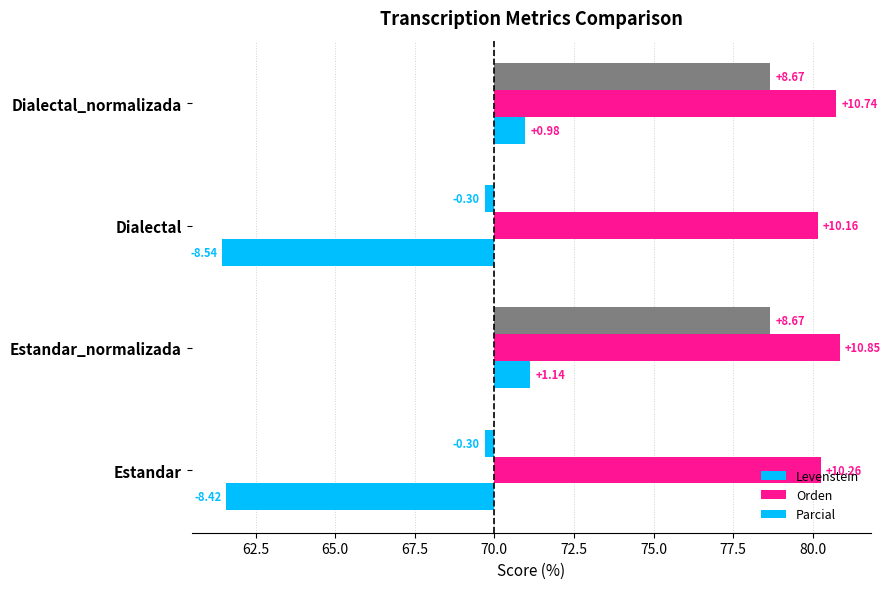

What is the maximum value shown in the chart?

10.9